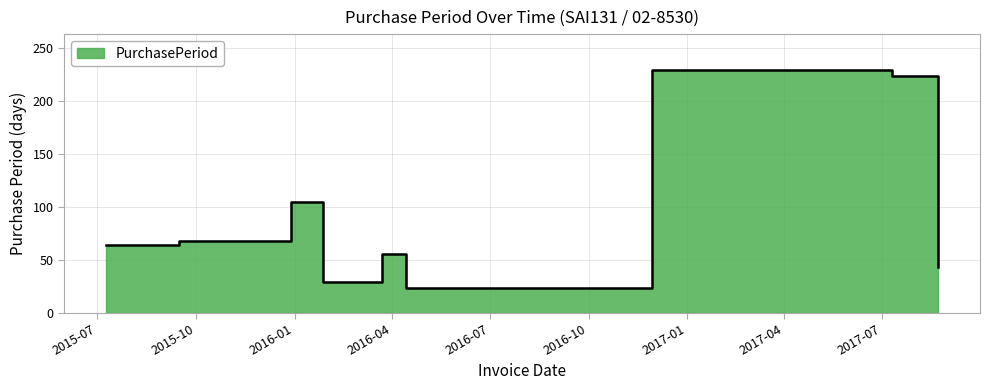

What is the label of the 3rd point from the left?

2015-12-29